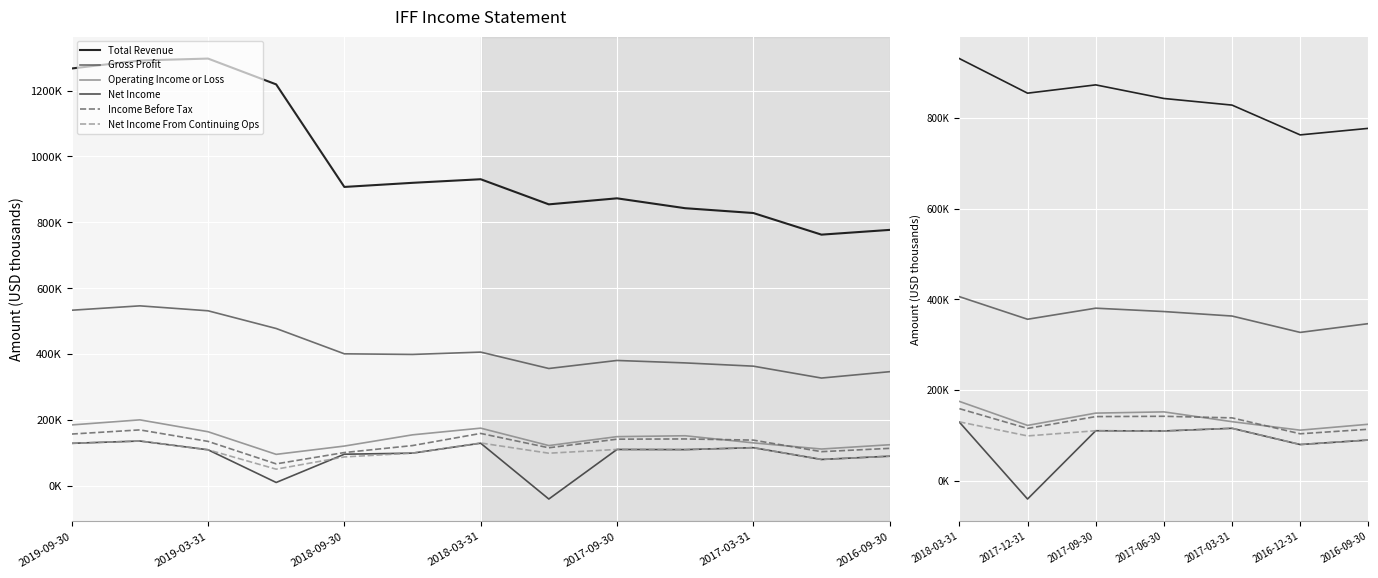

Which series changed the most between 2017-03-31 and 2016-09-30?

Total Revenue